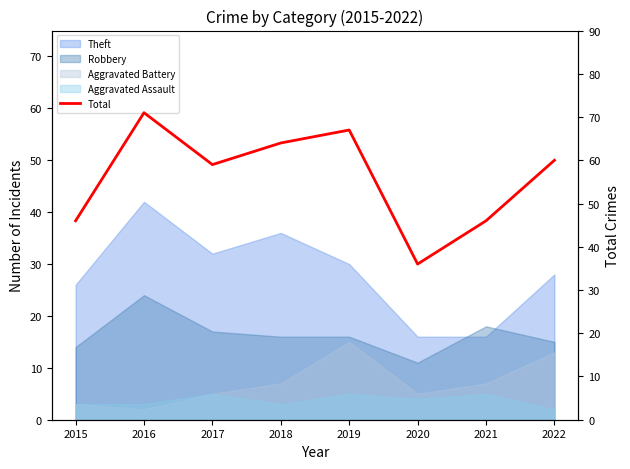

How many interior local peaks (higher than both neighbors) does the data have?

2